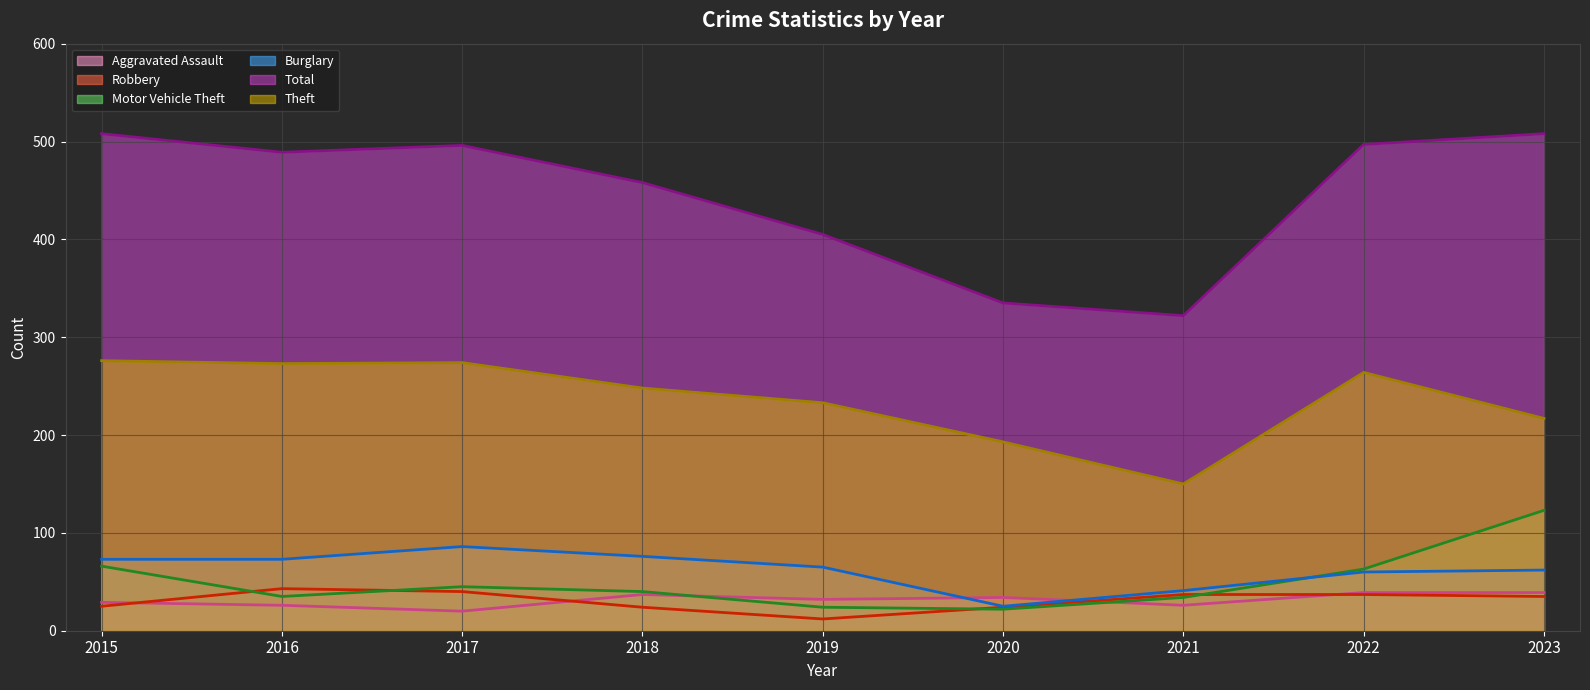

In Aggravated Assault, how many points are higher than both neighbors (excluding endpoints)?

2